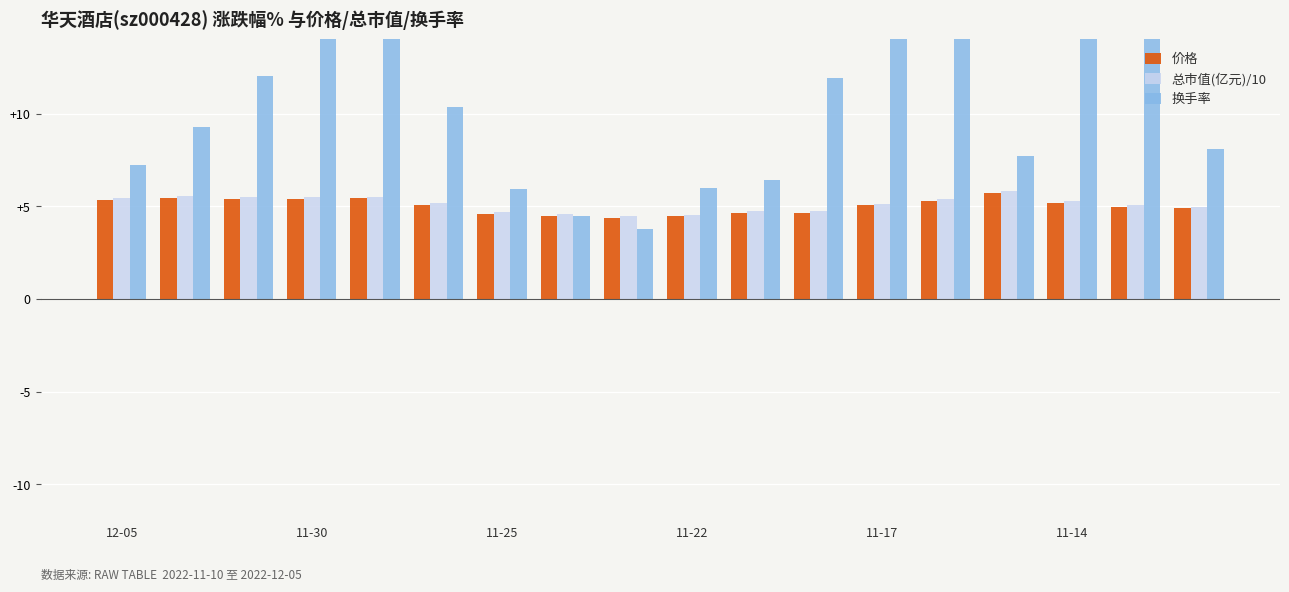

Are the bars grouped side by side (vs. stacked)?

Yes